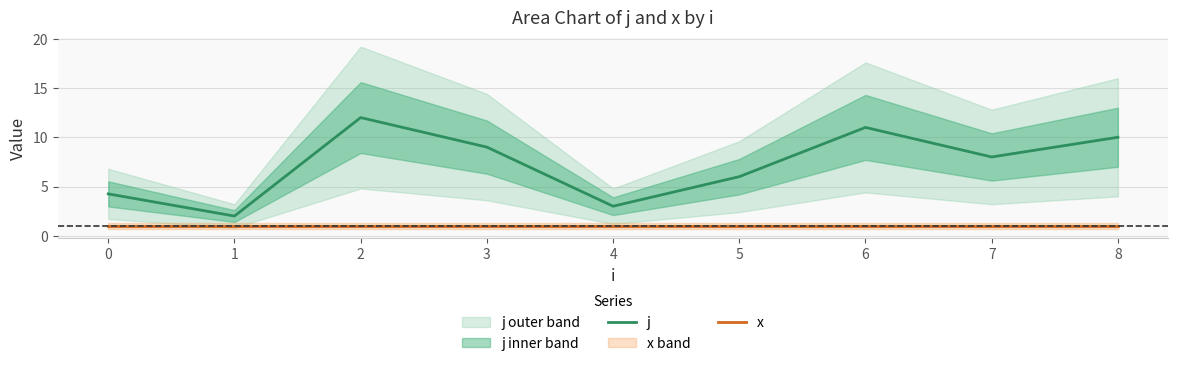

Reading left to right, list all the values displayed in this chart.

j: 0=4.2	1=2.0	2=12.0	3=9.0	4=3.0	5=6.0	6=11.0	7=8.0	8=10.0
x: 0=1.0	1=1.0	2=1.0	3=1.0	4=1.0	5=1.0	6=1.0	7=1.0	8=1.0